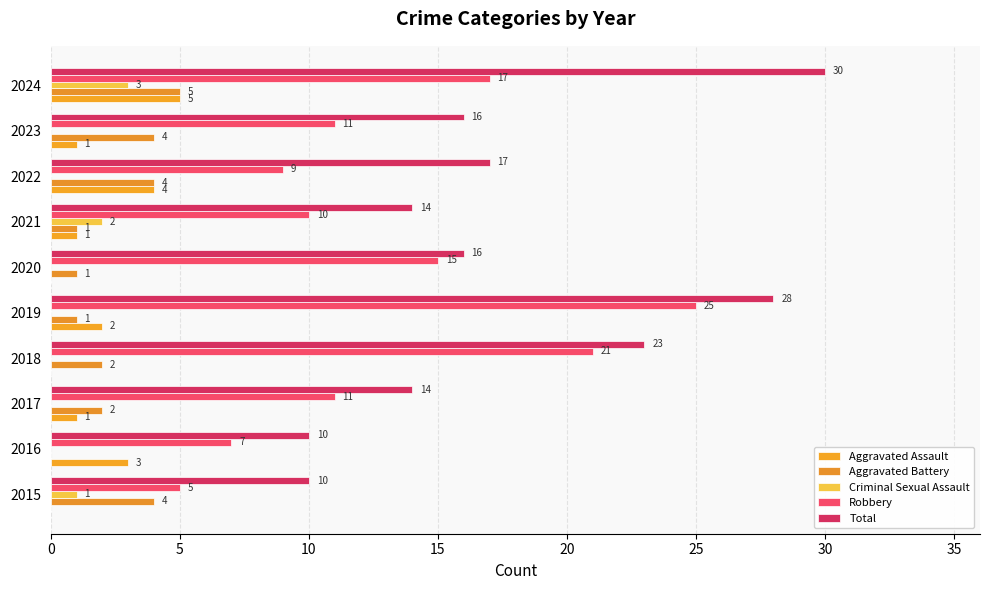

Which label corresponds to the largest value in the chart?

2024